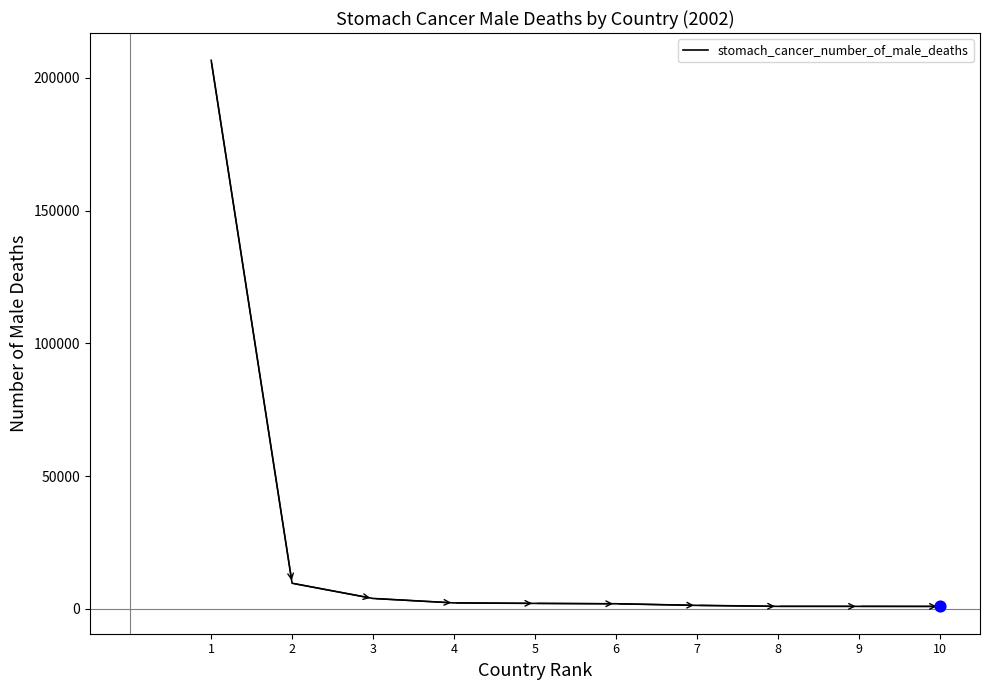

Approximately how many times larger is the value at 7 compared to 8?

1.4